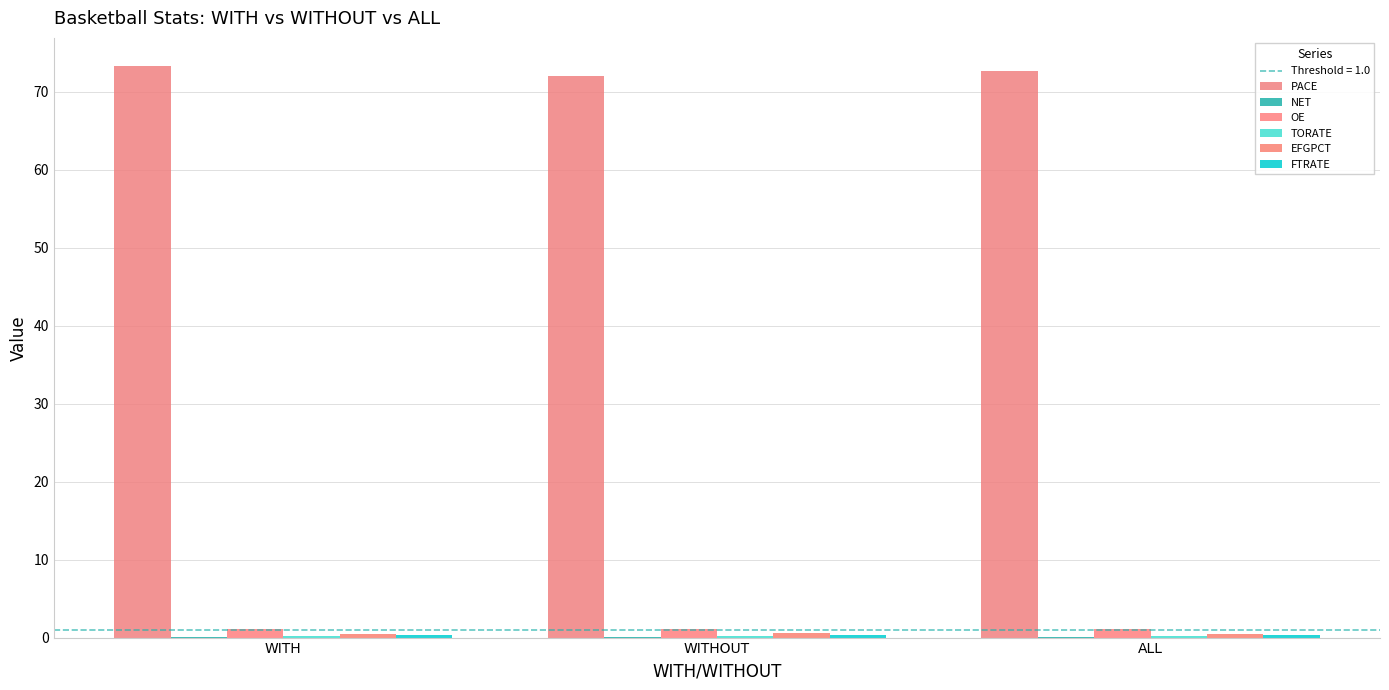

Which category has the lowest value in the PACE series?

WITHOUT